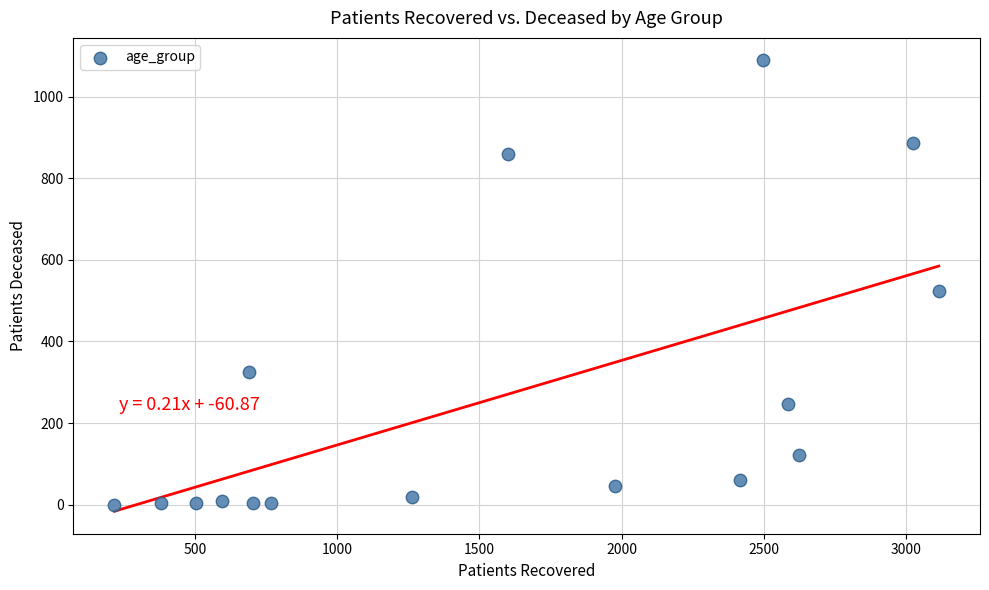

What is the range of X values (max minus min)?

2900